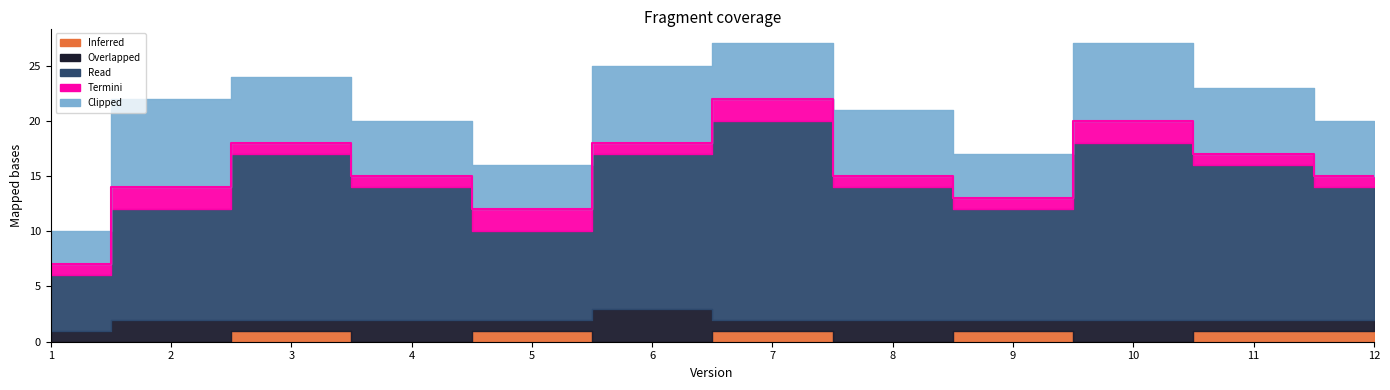

At which category does Inferred reach its first local valley?

4